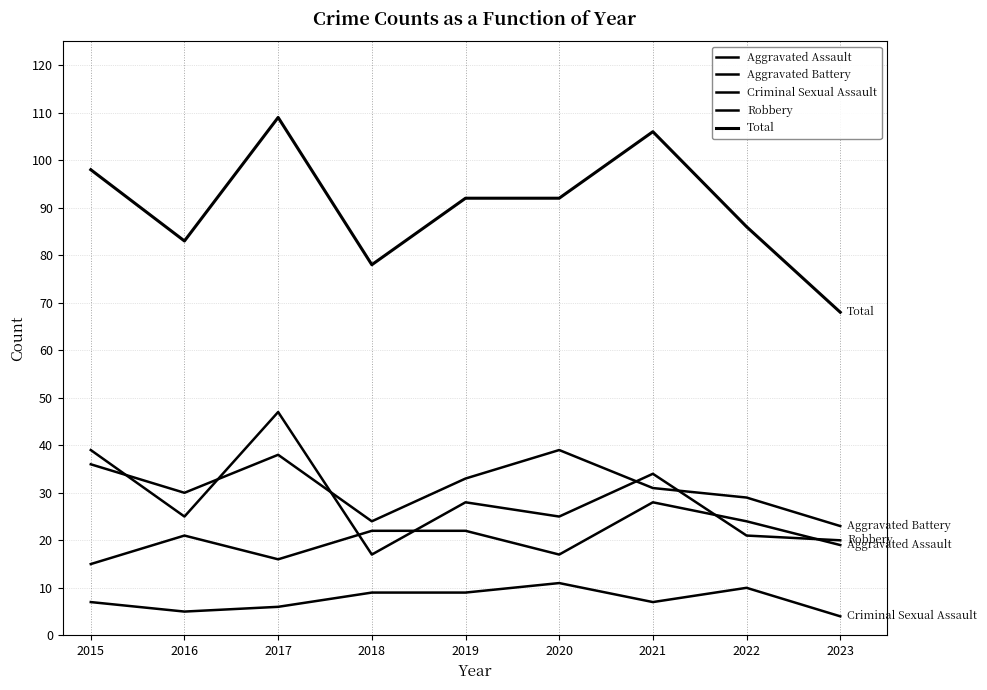

What is the lowest value of the Total series?

68